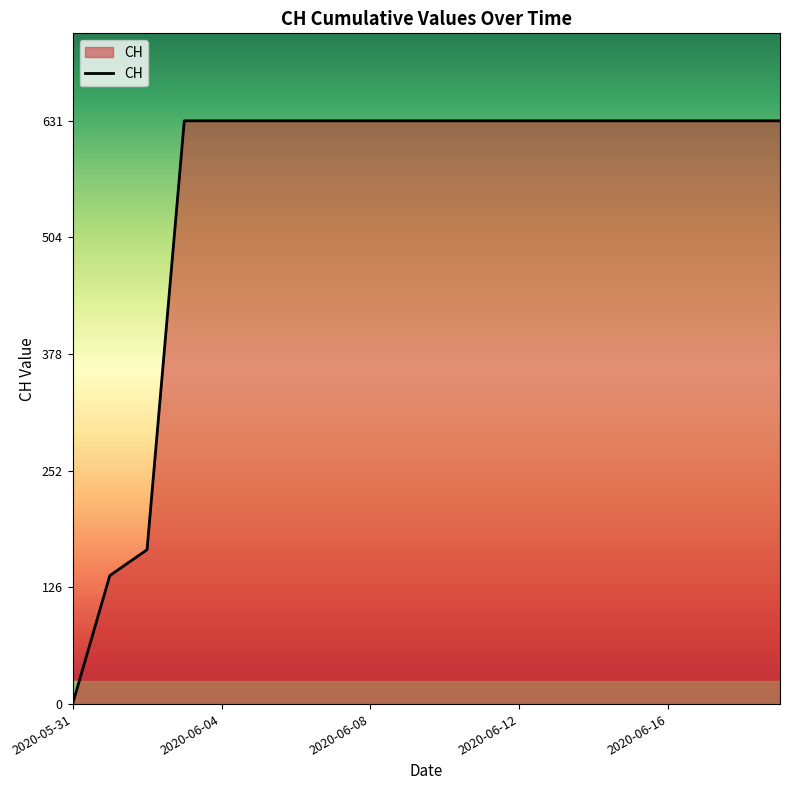

Reading left to right, extract all data points from this chart.

0	139	167	631	631	631	631	631	631	631	631	631	631	631	631	631	631	631	631	631